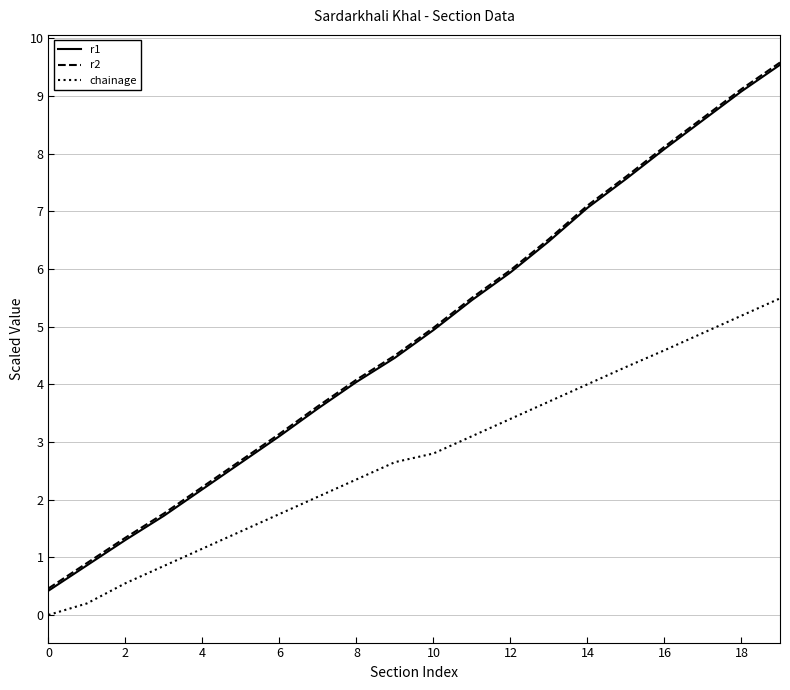

True or false: r1 and chainage cross at least once.

False